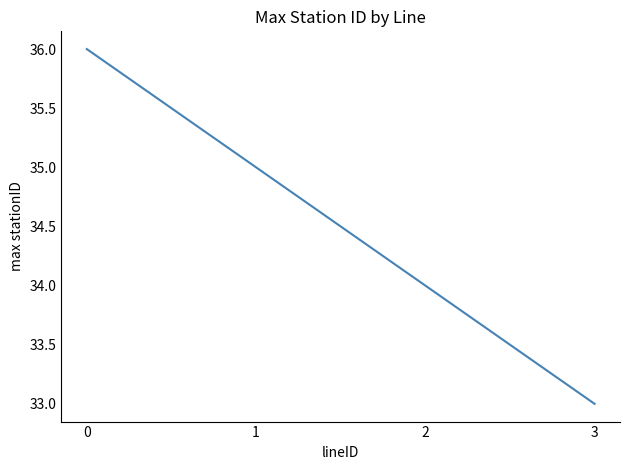

What is the difference between the maximum and minimum values?

3